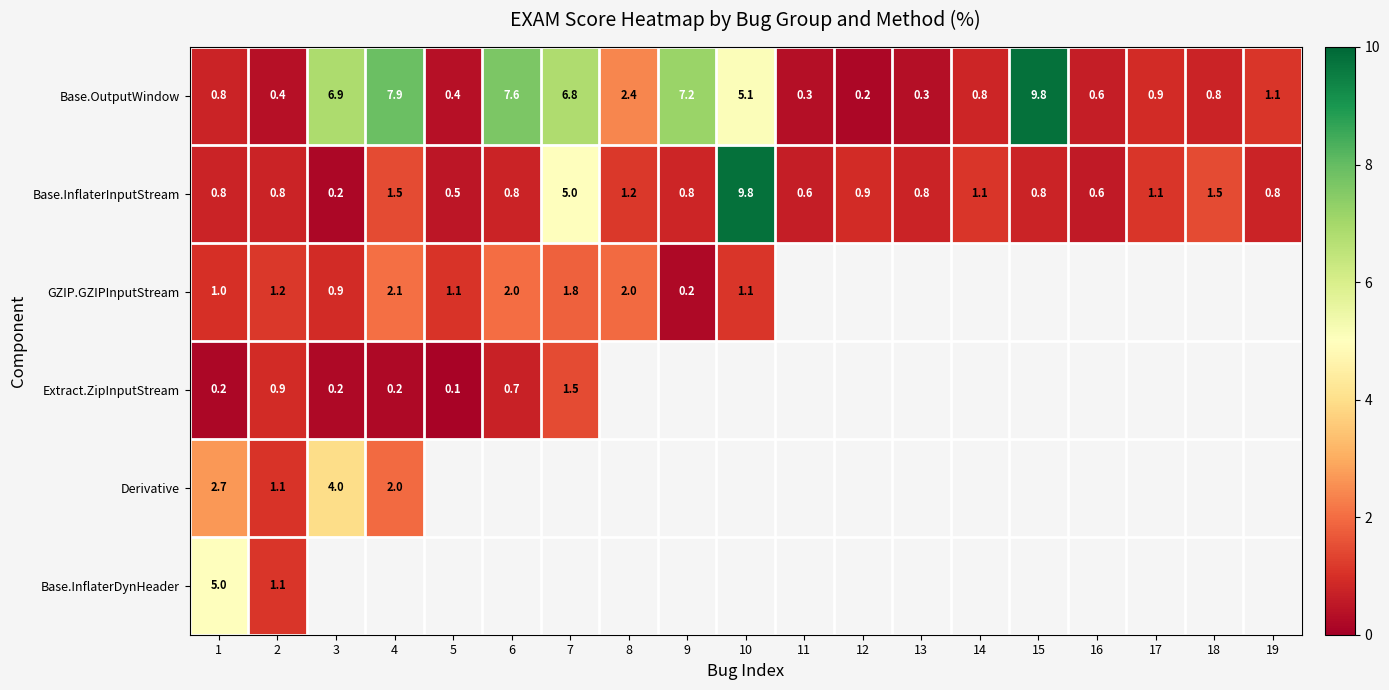

Which category has the highest value in the Base.InflaterDynHeader series?

1